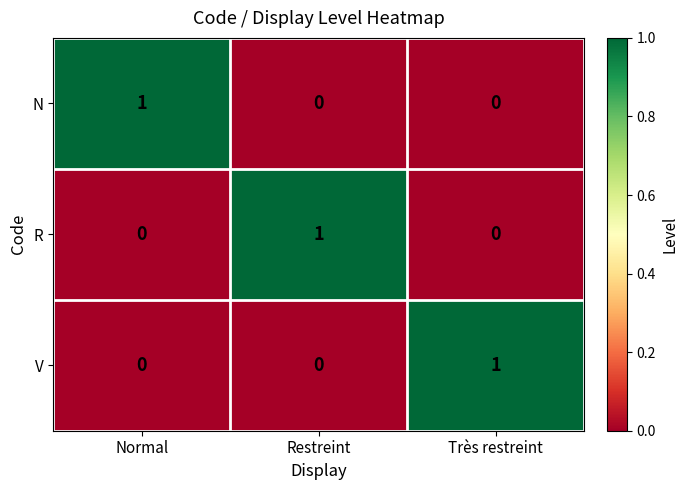

What is the spread (max minus min) of values at Restreint?

1